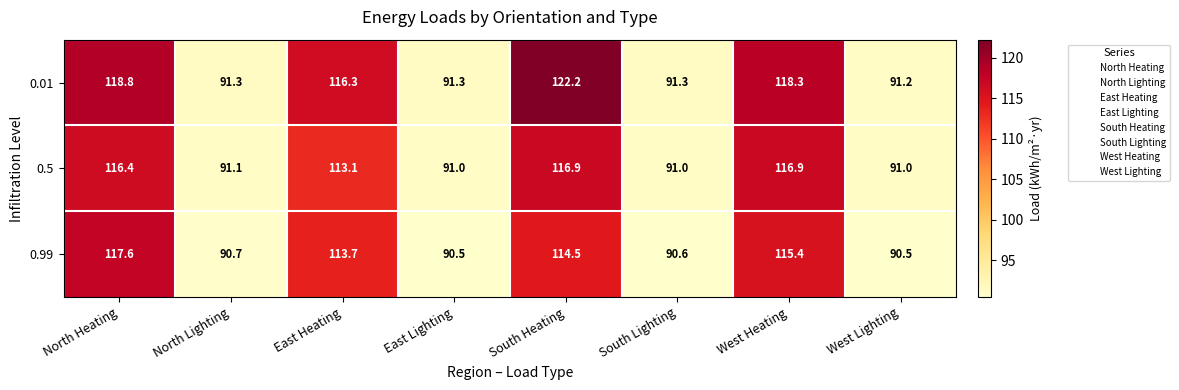

Count the number of categories in the chart.

8